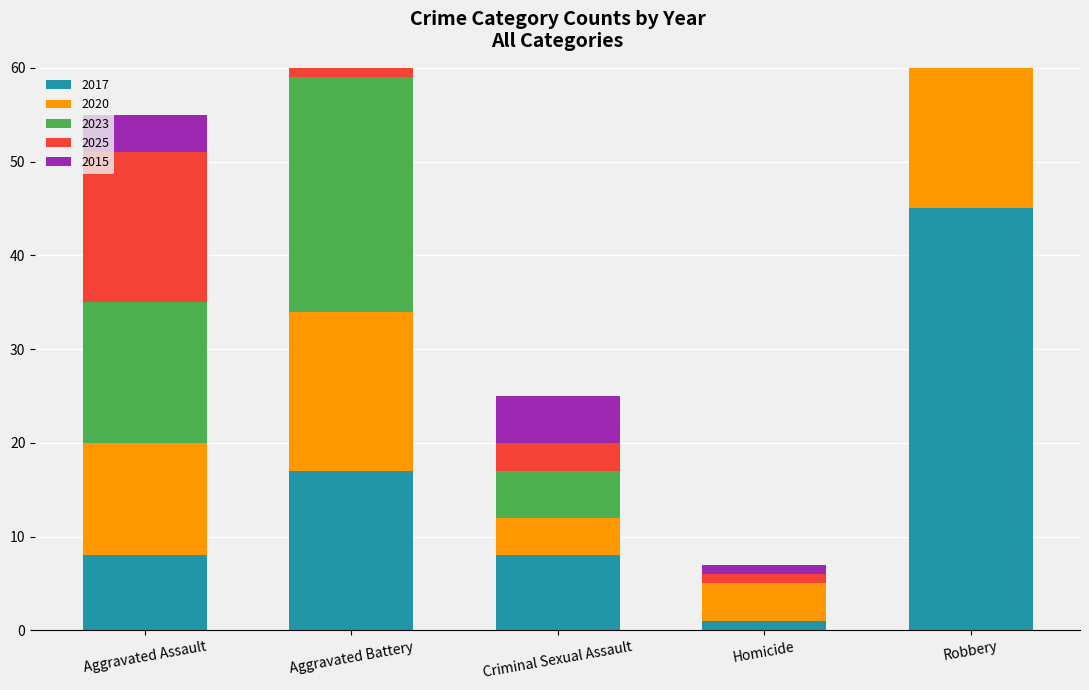

Which series has the largest range (max minus min)?

2017